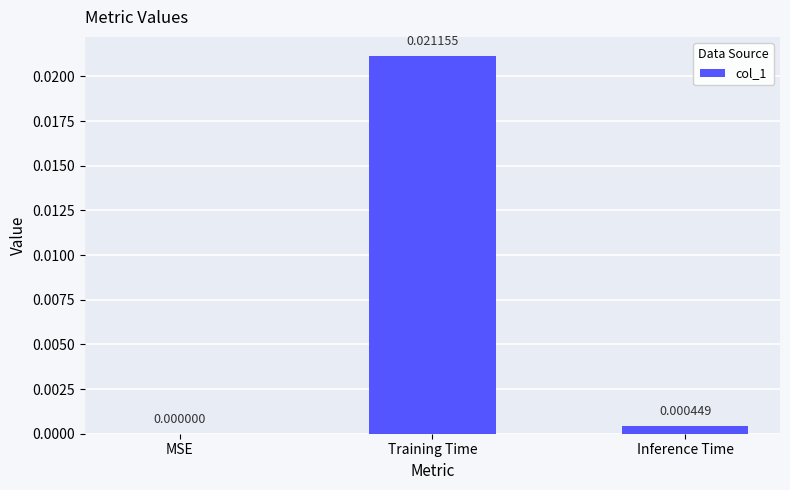

At which category does the chart reach its peak across all series?

Training Time